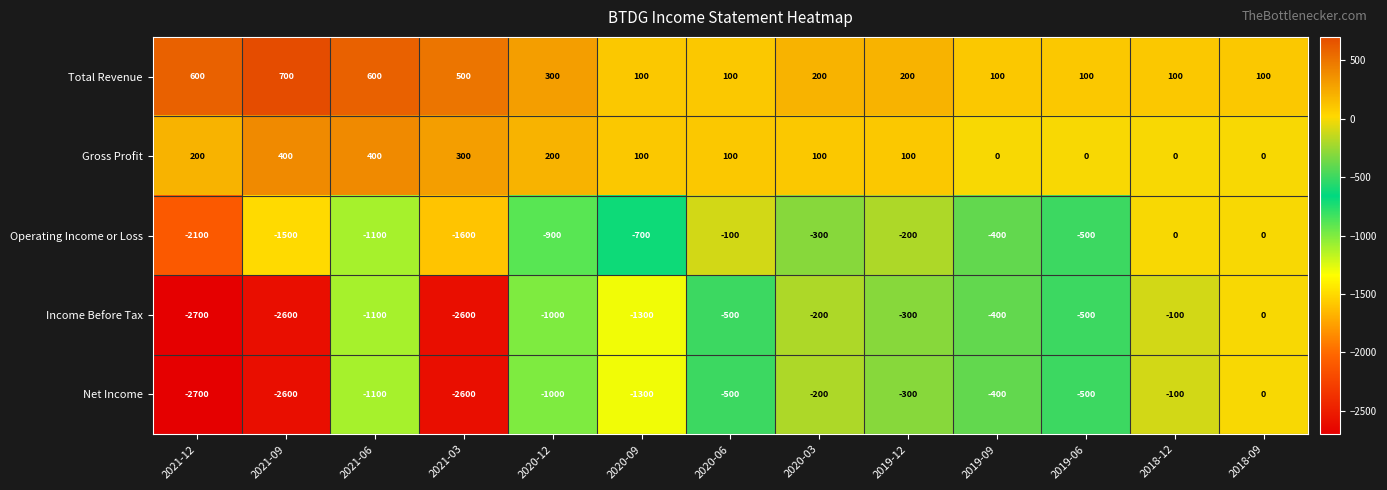

What is the sum of all Net Income values?

-13300